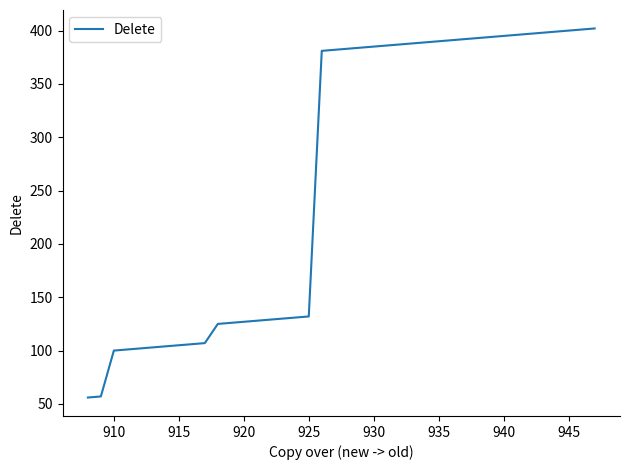

Count the number of categories in the chart.

40